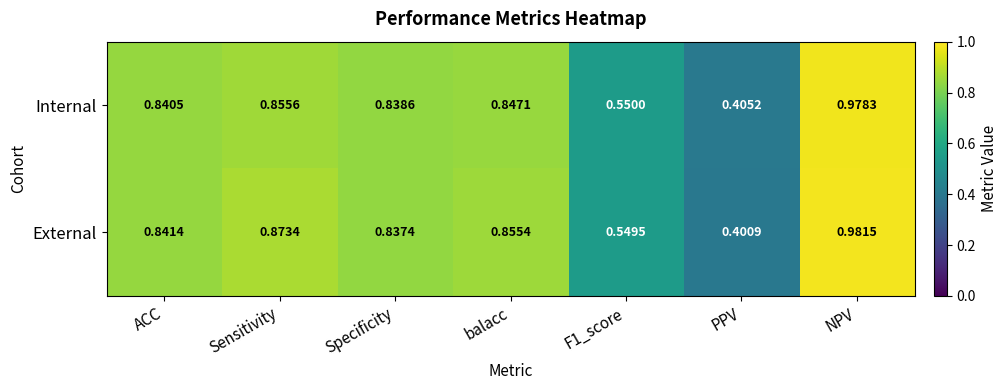

Which category has the lowest value across all series?

PPV